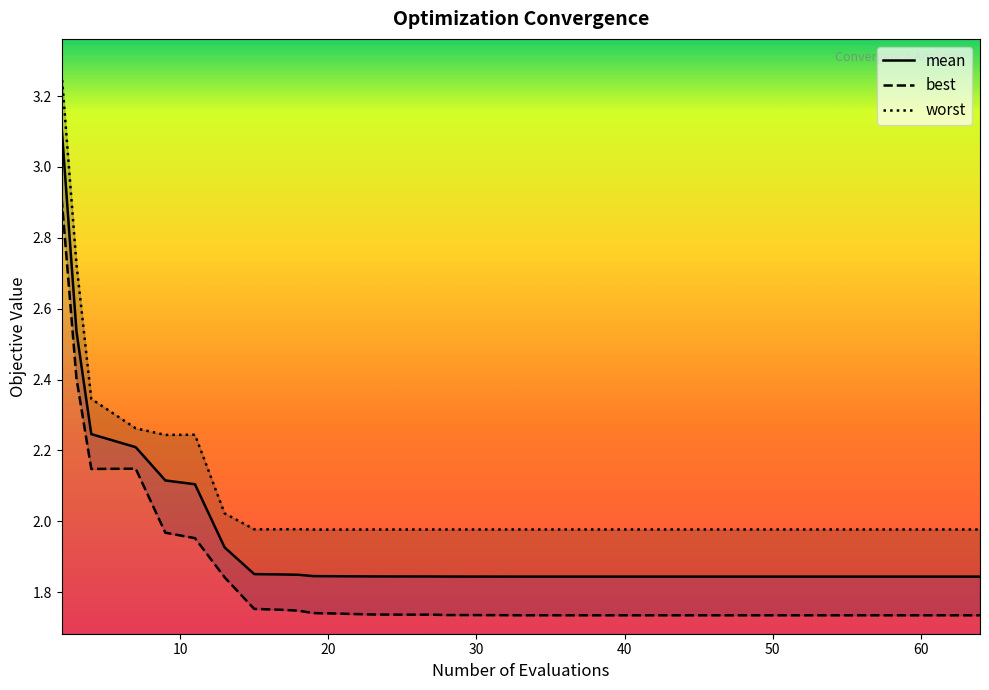

The value of mean at 30 is 3.2. True or false?

False